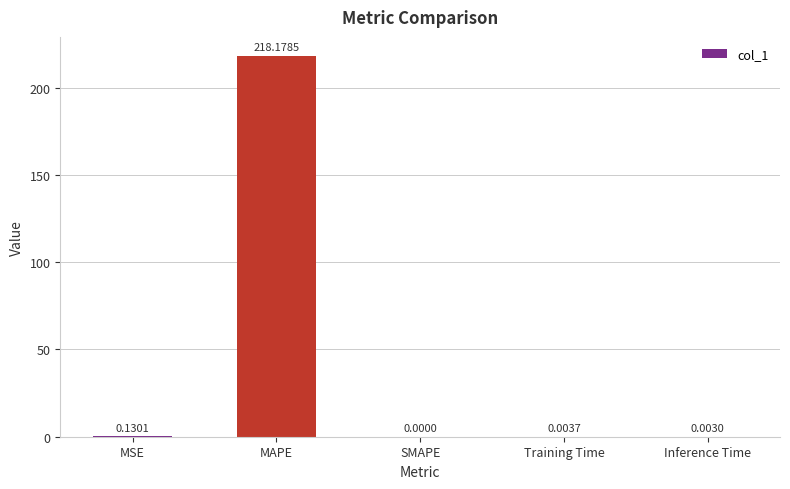

How many values exceed 0?

4